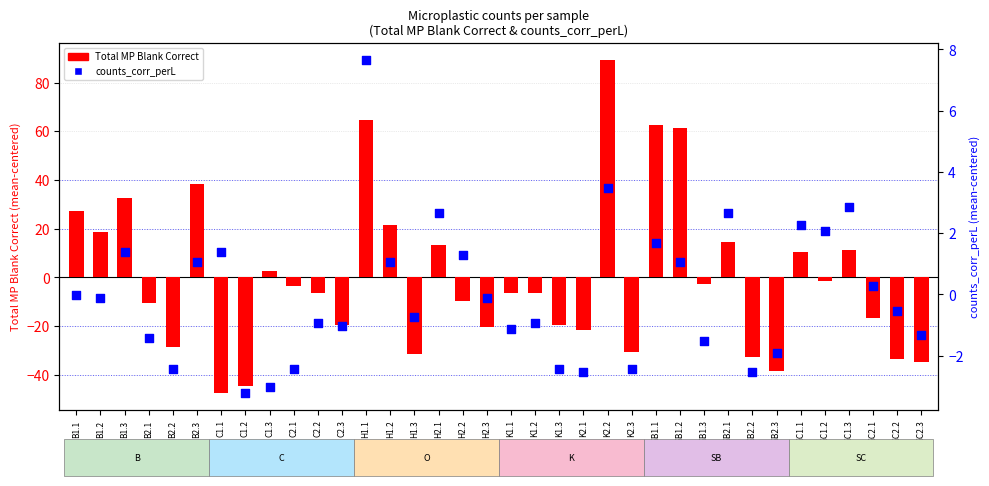

Which series has the largest total across all categories?

counts_corr_perL (centered)